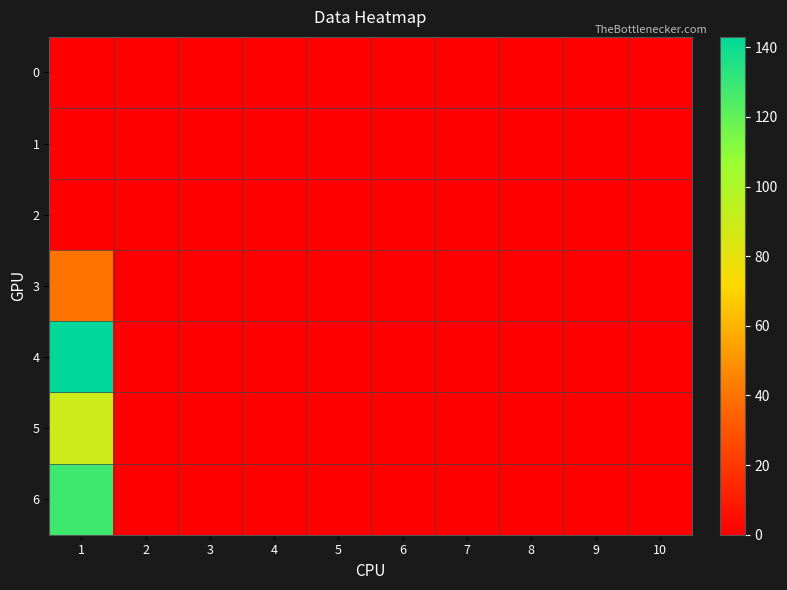

Which series has the widest spread of values?

4